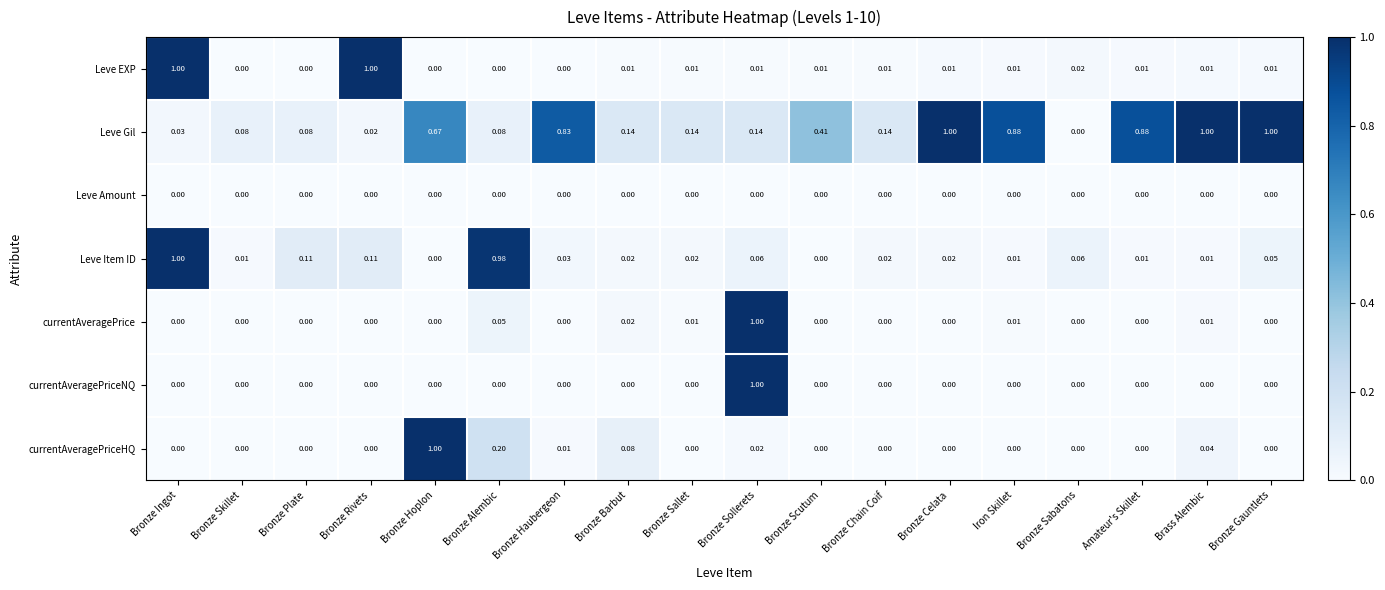

Which category has the highest value in the currentAveragePrice series?

Bronze Sollerets